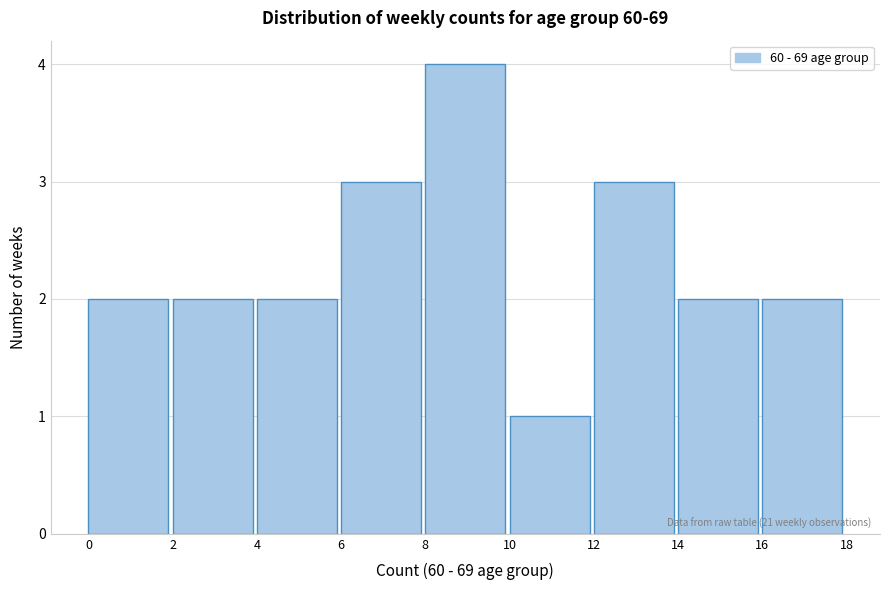

Which range on the x-axis has the tallest bar?

8 to 10